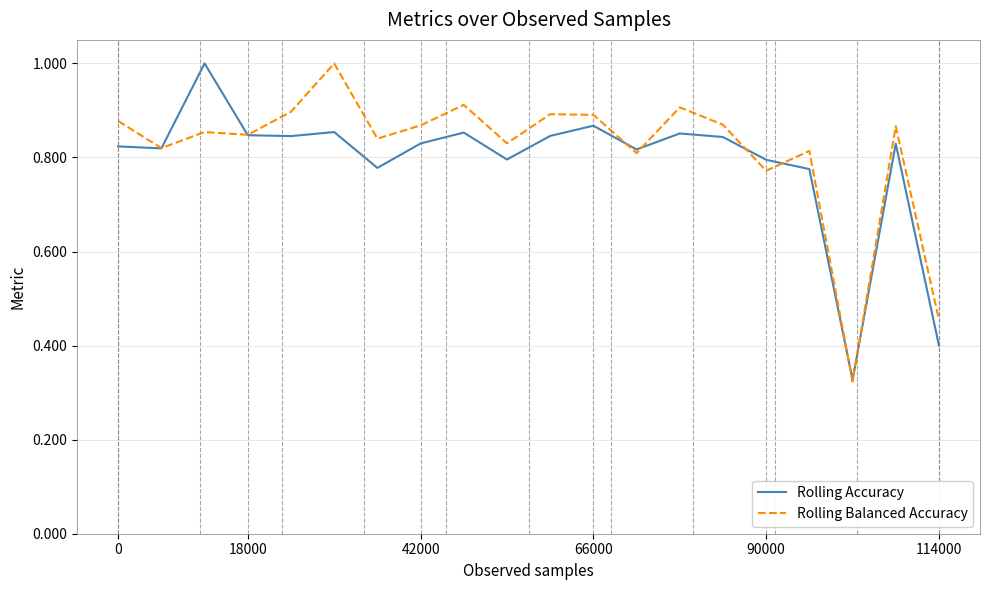

What is the maximum value shown in the chart?

1.0